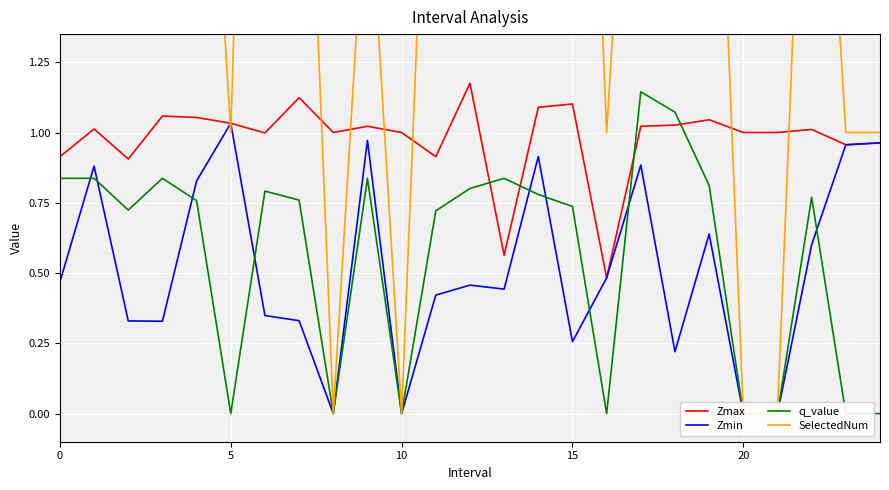

In Zmin, how many points are lower than both neighbors (excluding endpoints)?

6